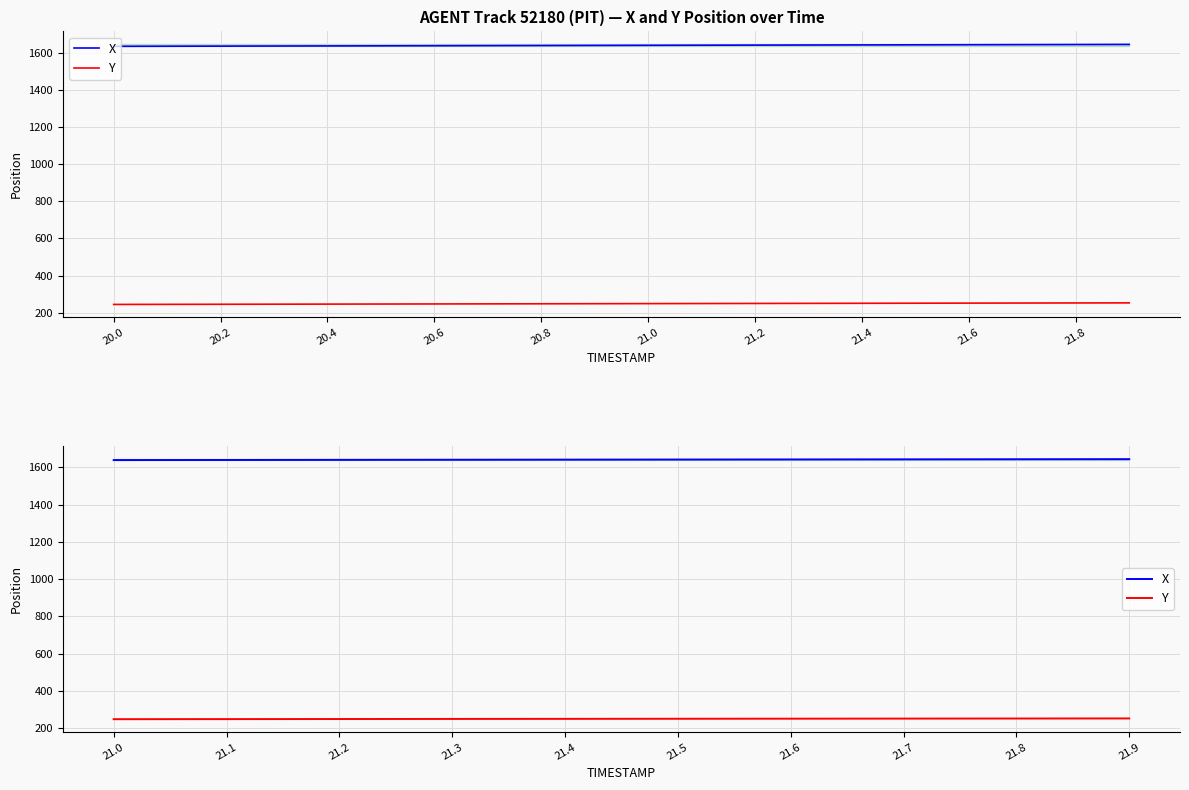

The value of Y at 21.5 is 251.4. True or false?

True